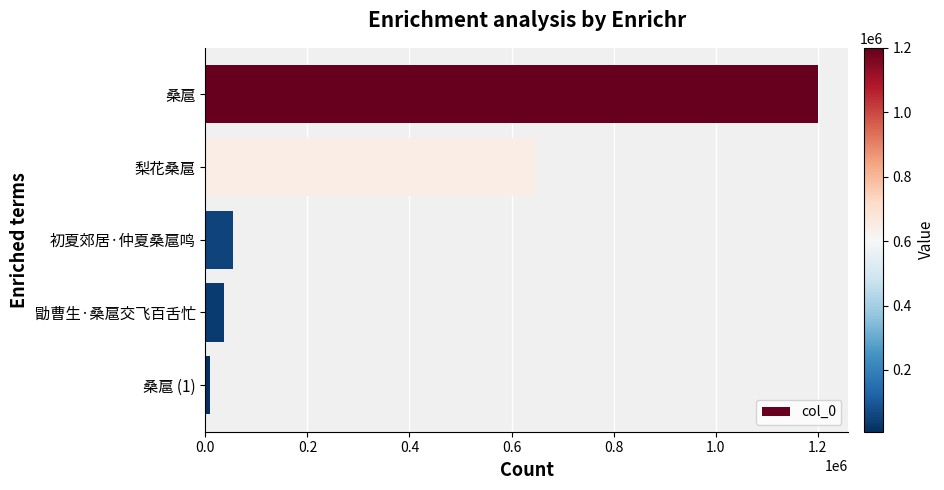

List the labels in order of value, largest first.

桑扈, 梨花桑扈, 初夏郊居·仲夏桑扈鸣, 勖曹生·桑扈交飞百舌忙, 桑扈 (1)